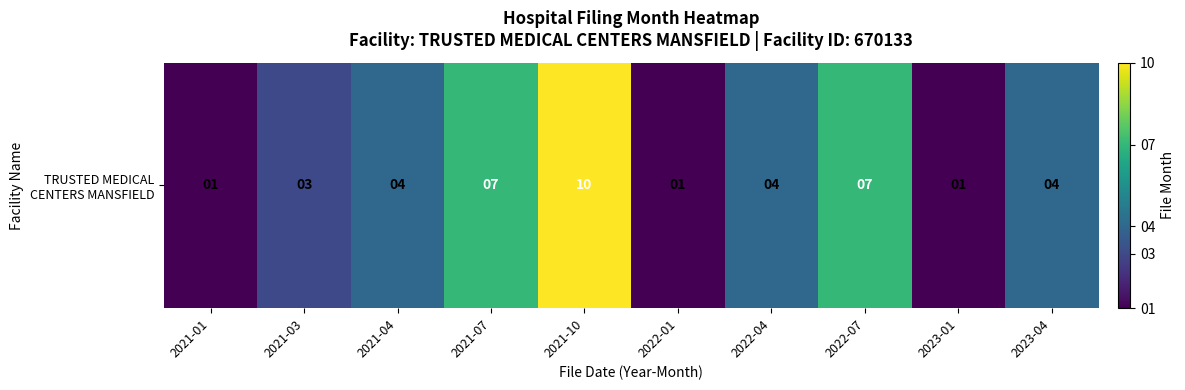

True or false: the data shows 4 at 2021-03.

False